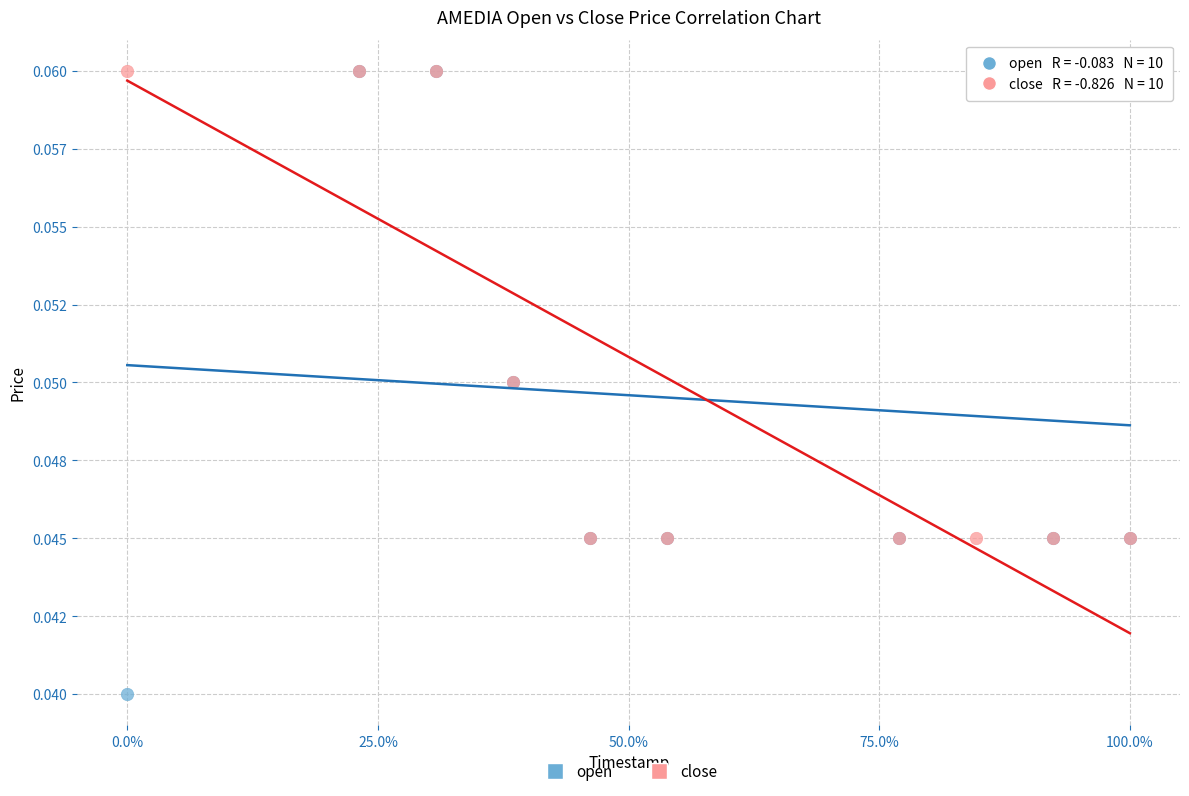

What are all the series names shown in the legend?

open, close